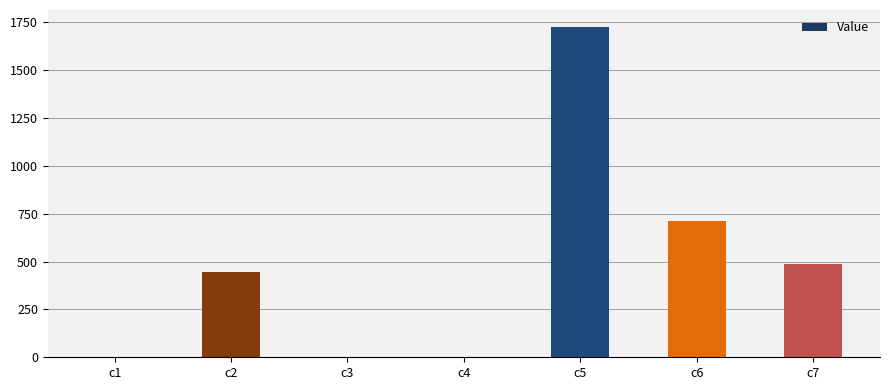

Does the chart contain stacked bars?

No